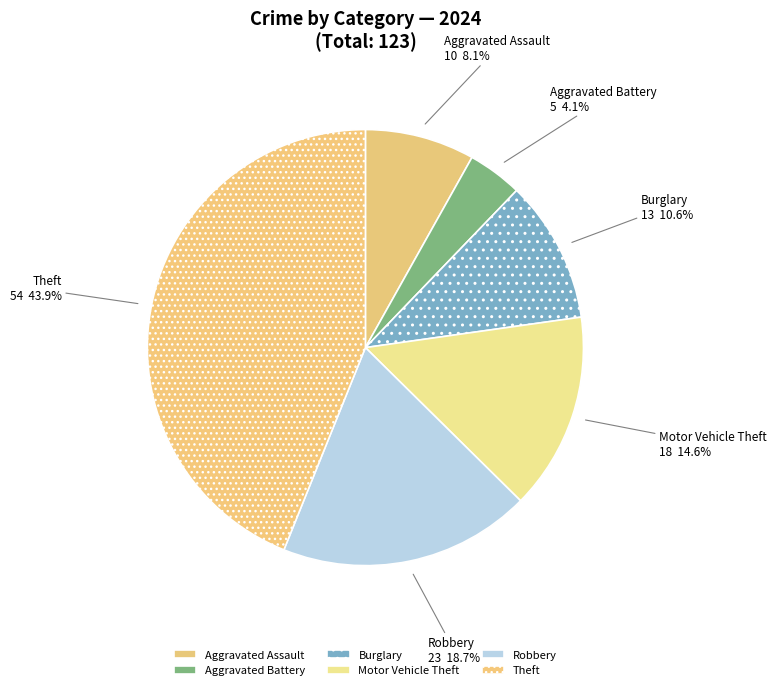

Which category has the smallest portion of the pie?

Aggravated Battery